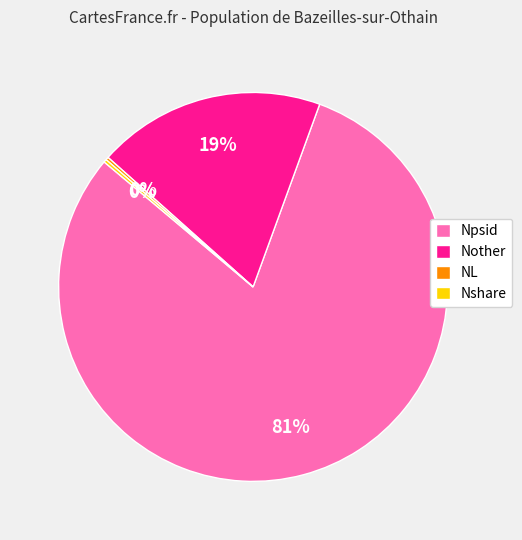

Between Npsid and Nother, which is larger?

Npsid